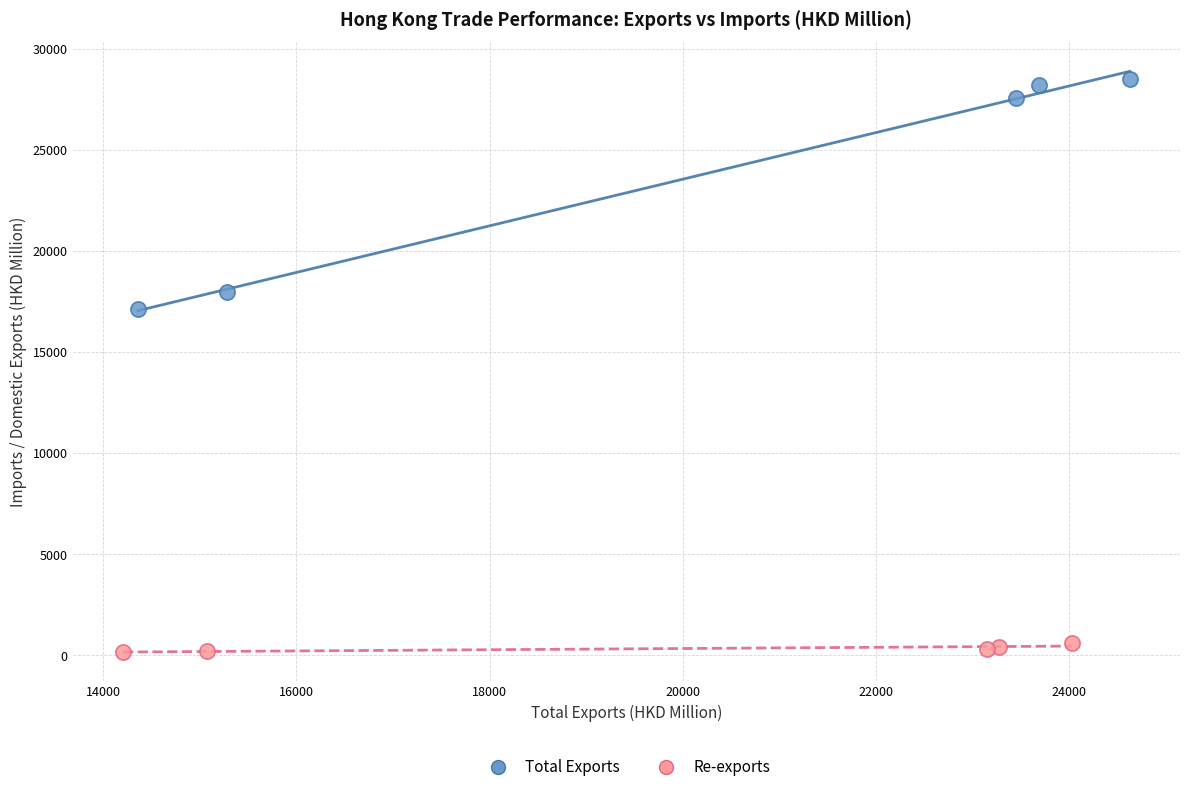

Which series reaches the maximum Y coordinate?

Total Exports